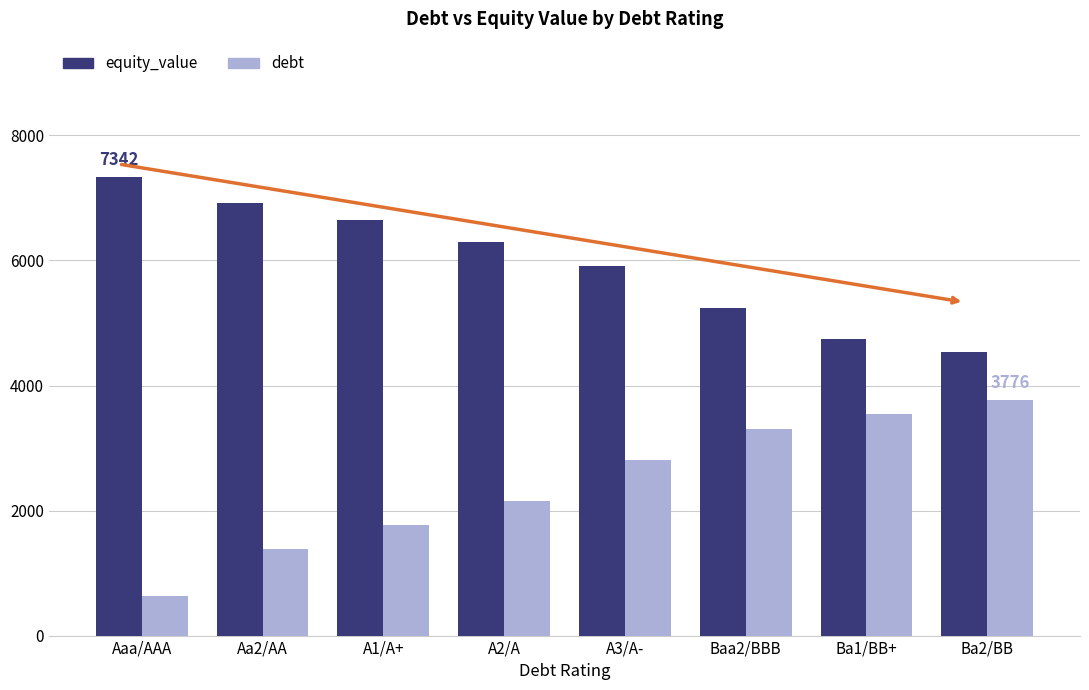

What is the difference between the highest and lowest values at Baa2/BBB?

1933.8